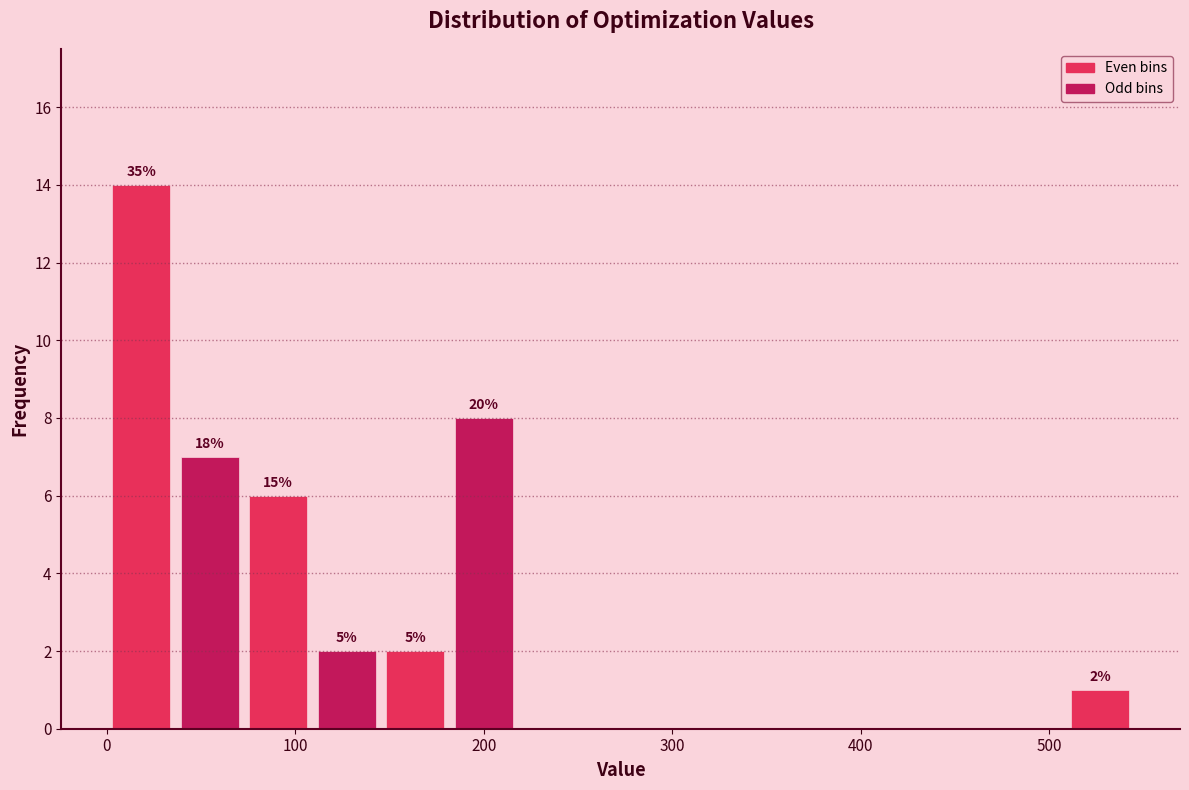

Read against the x-axis, roughly where is the centre of the tallest bar?

20